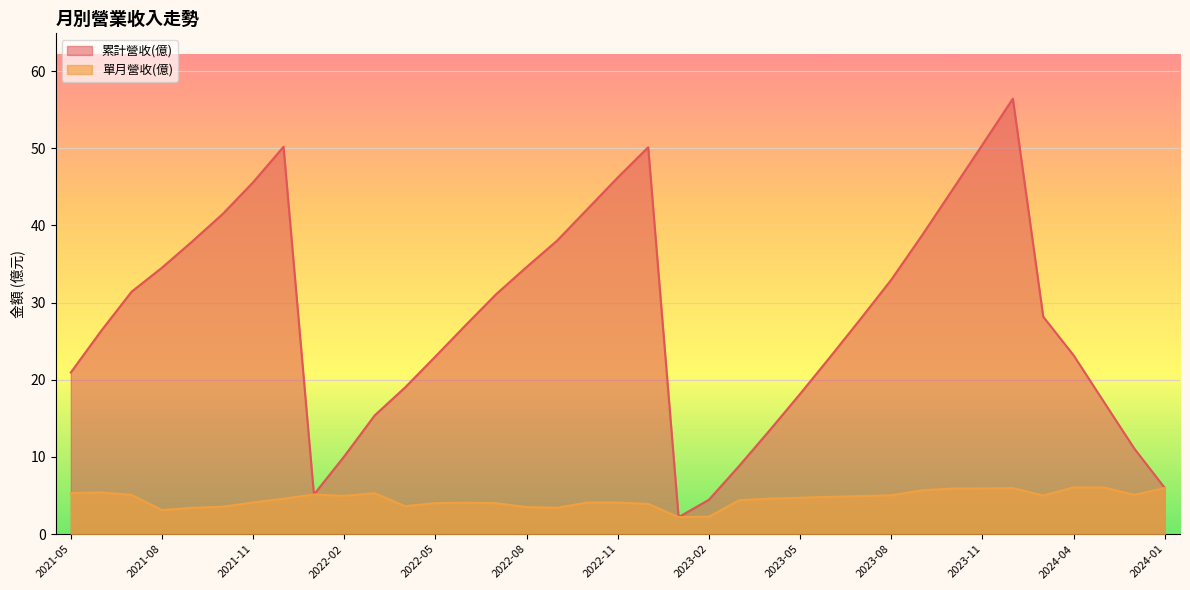

True or false: 累計營收(億) and 單月營收(億) cross at least once.

False